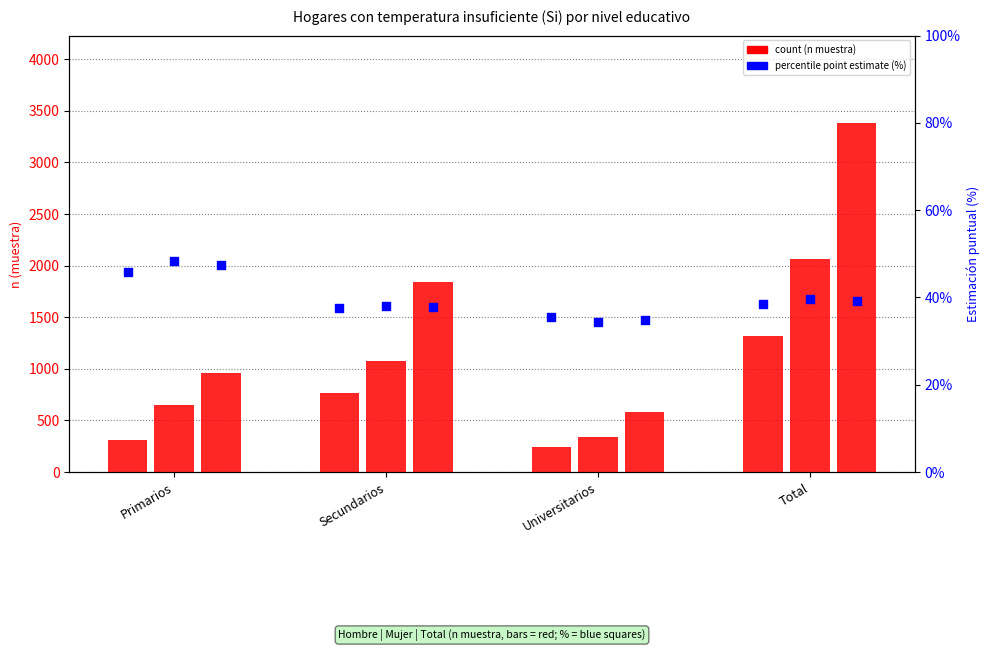

At how many categories does at least one series exceed 45?

1